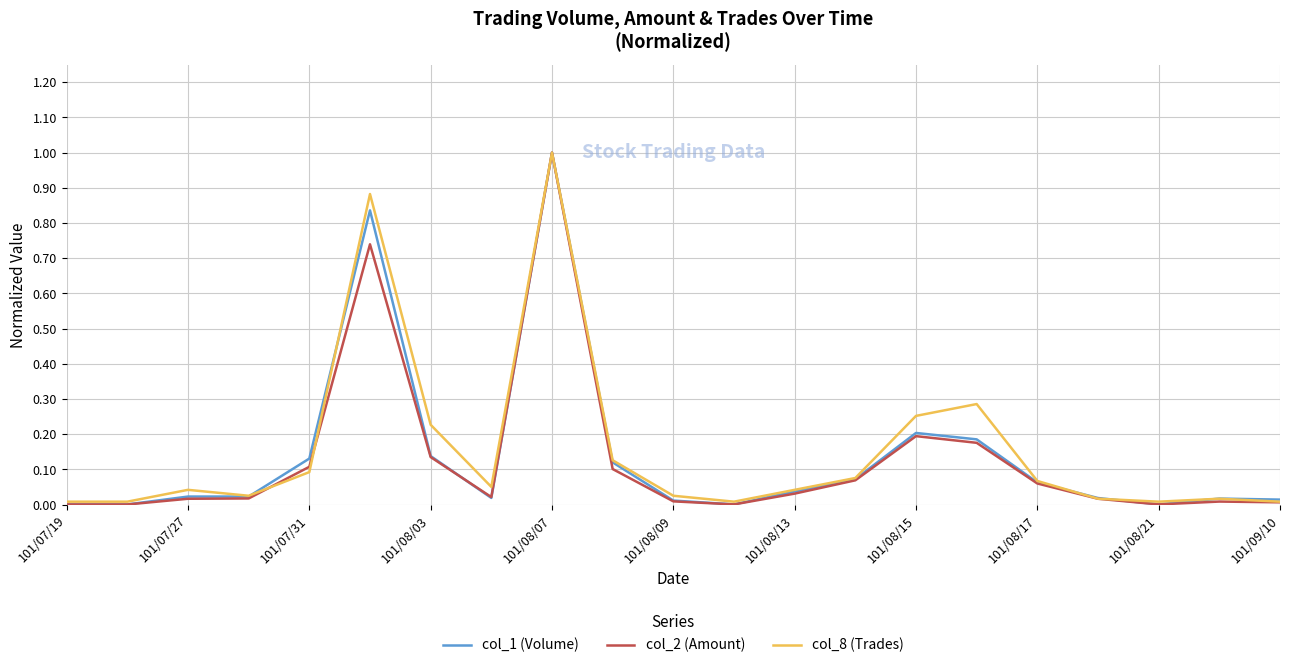

What is the maximum value for col_1 (Volume)?

1.0